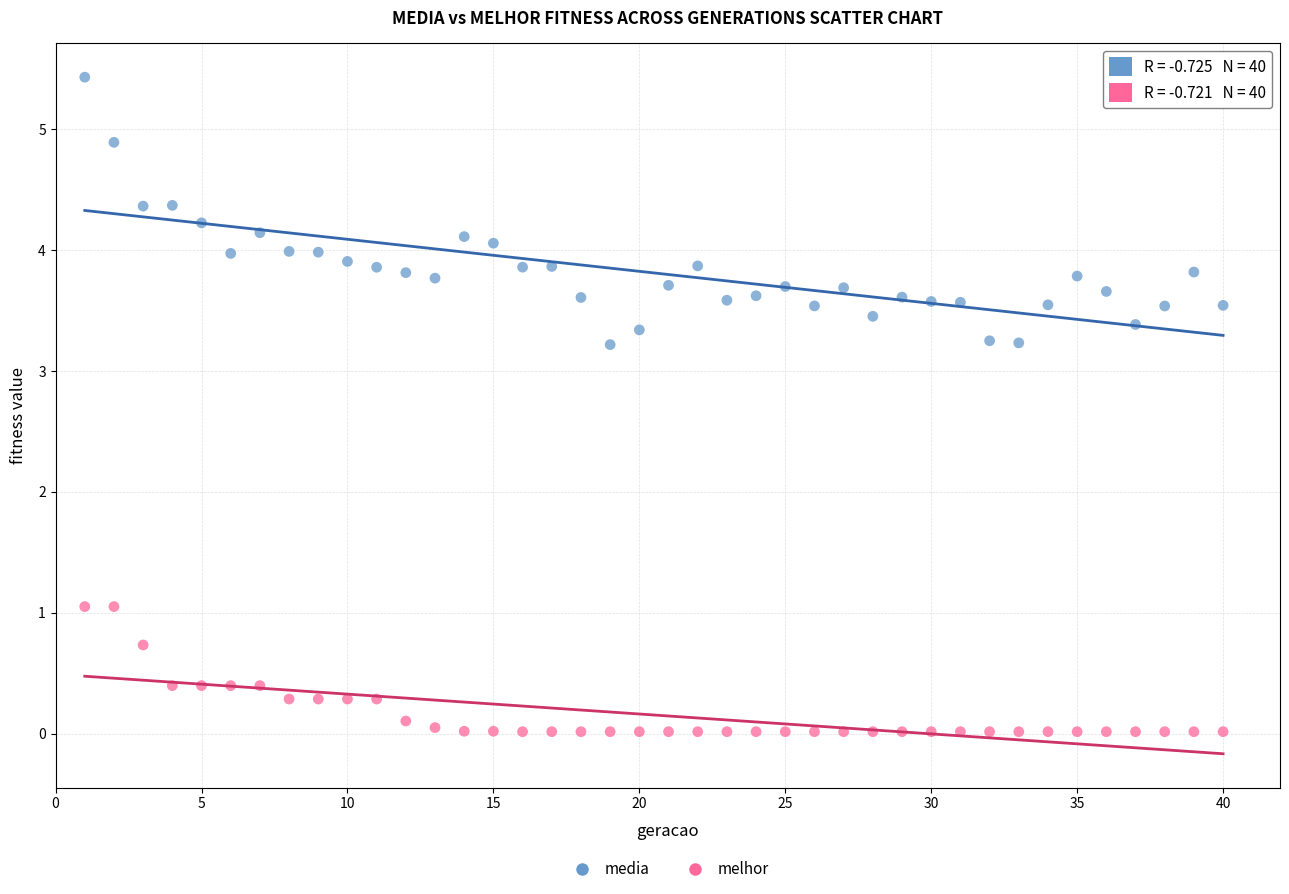

Across all data points, what is the range of X values (max minus min)?

39.0